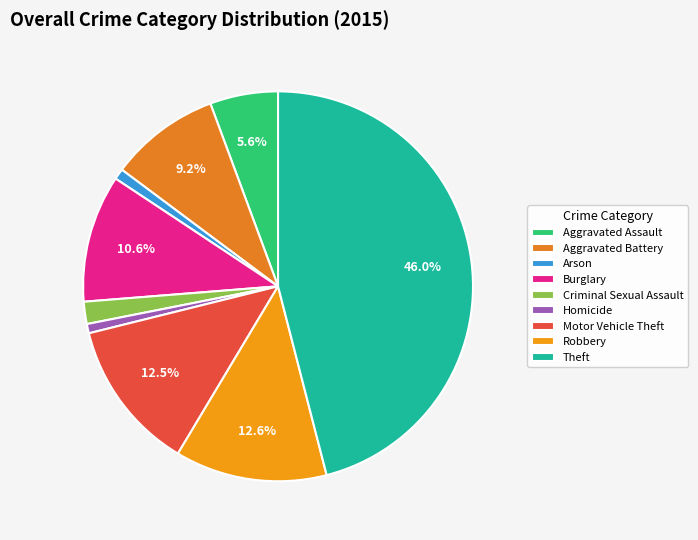

Does Robbery account for over 50% of the chart?

No